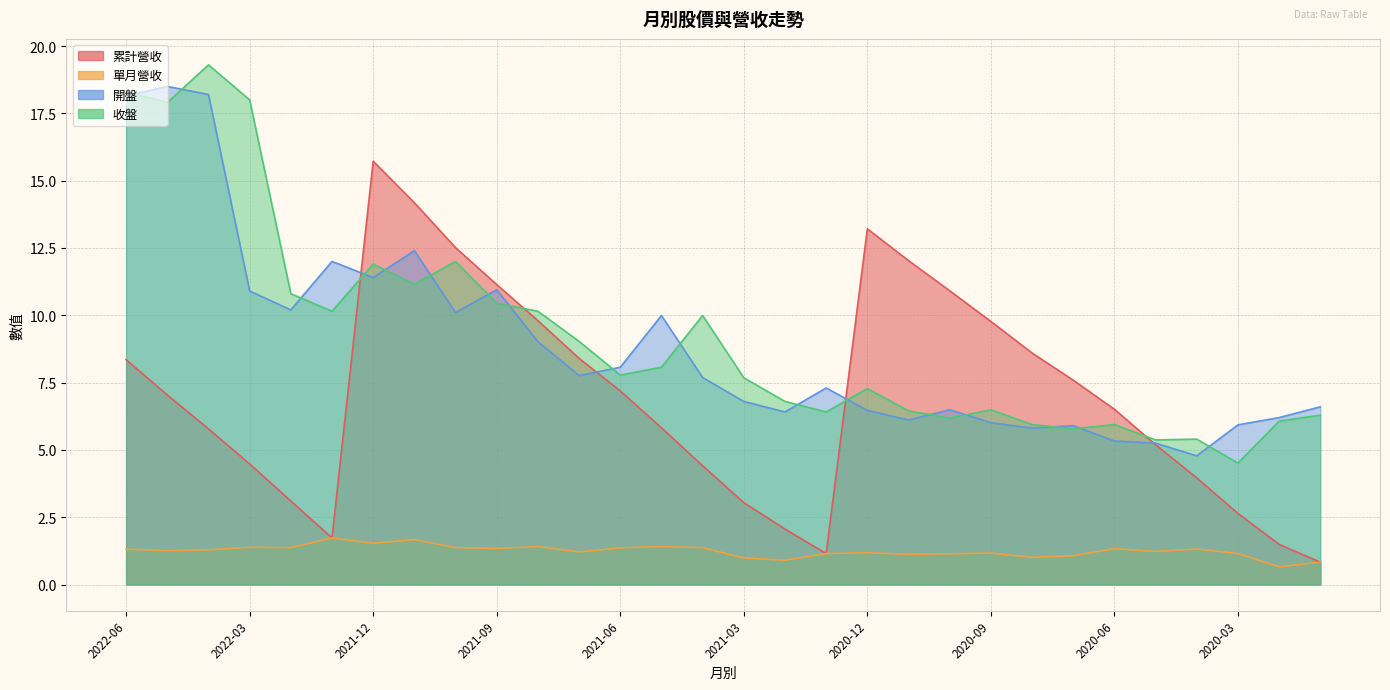

The 單月營收 series shows 1.0 at 2022-01. True or false?

False